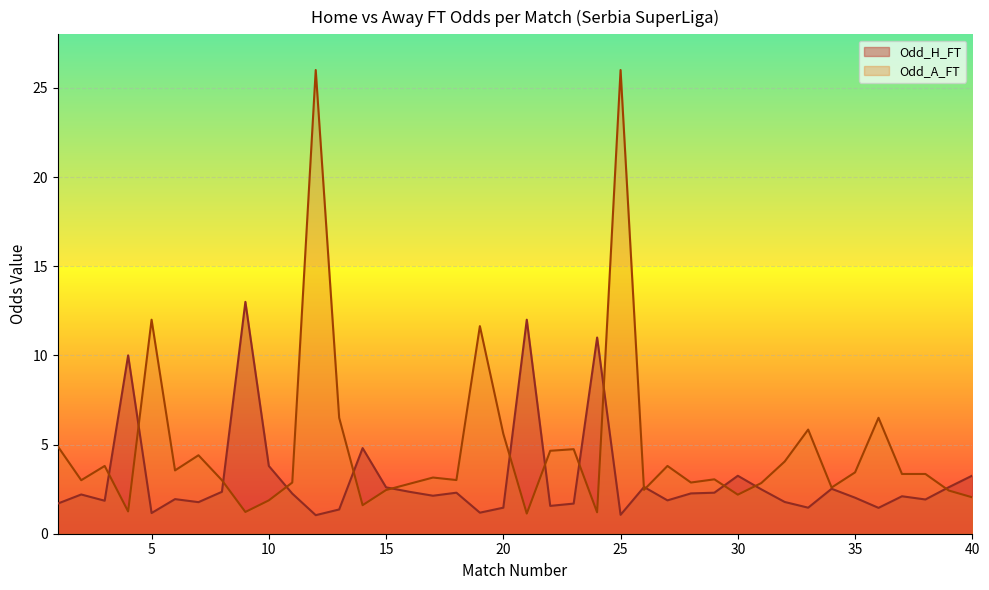

At 35, list the series in order from smallest to largest.

Odd_H_FT, Odd_A_FT